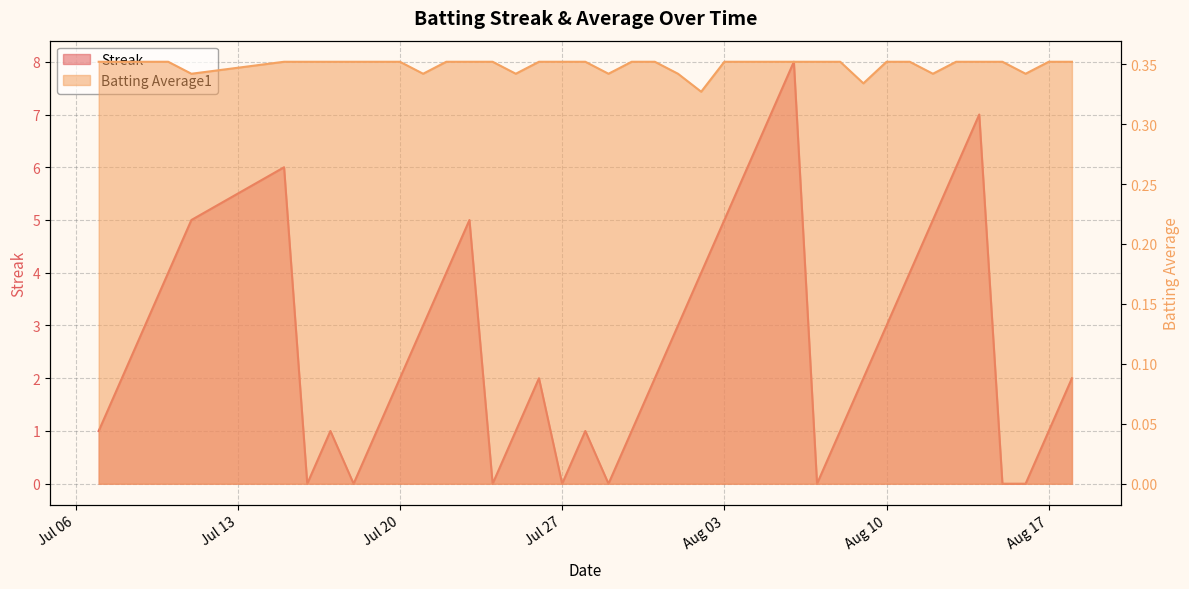

What is the value of the Batting Average1 point at the 6th from the left?

0.4